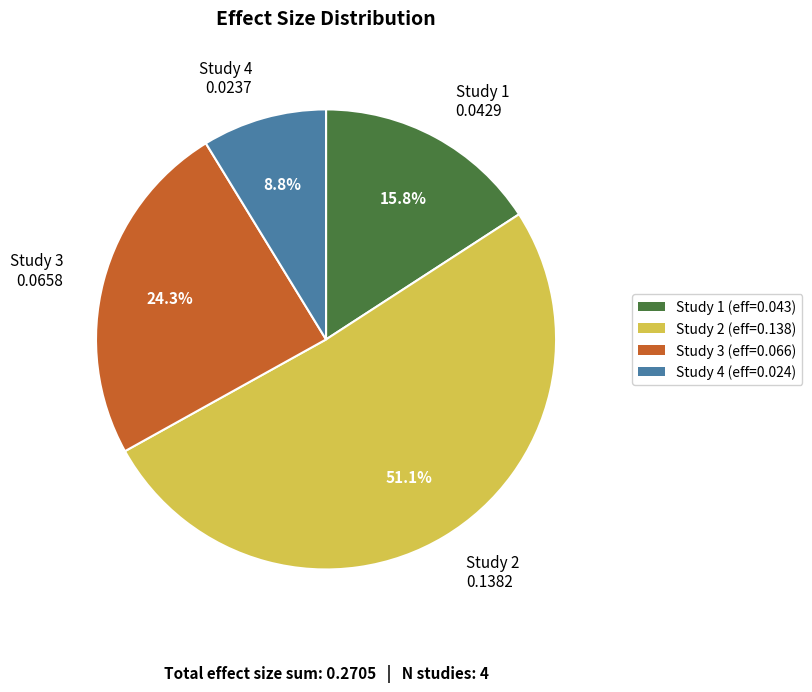

To the nearest percent, what is the average slice percentage?

25%